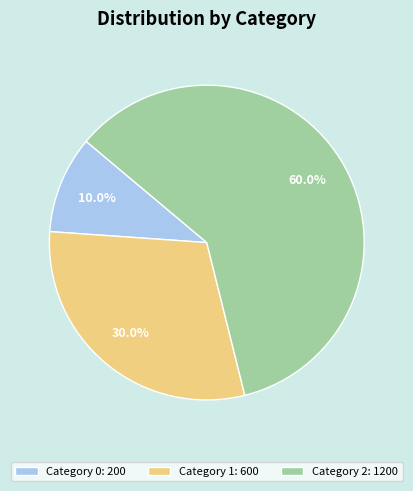

To the nearest percent, what is the average slice percentage?

33%